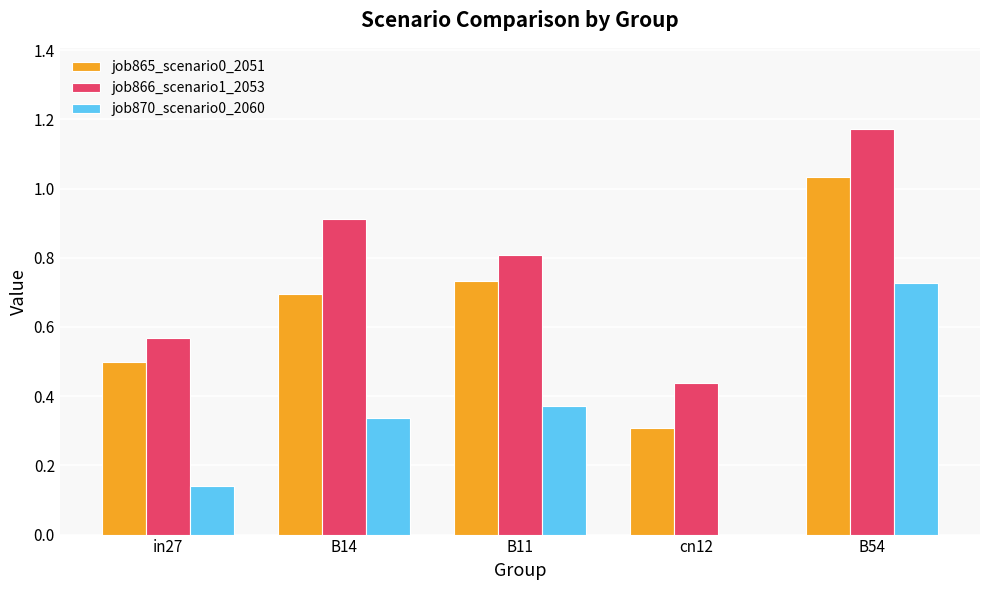

Which series has the largest total across all categories?

job866_scenario1_2053